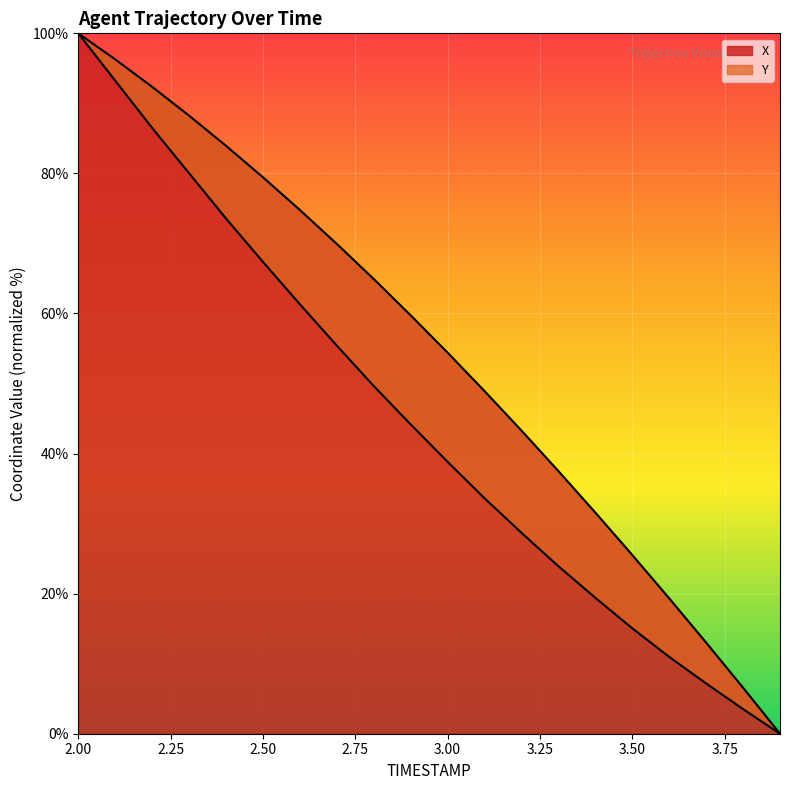

What is the label of the 15th point from the left?

3.4